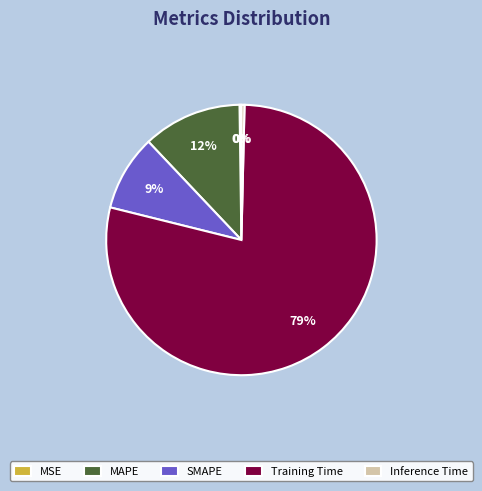

Which slice is the largest?

Training Time